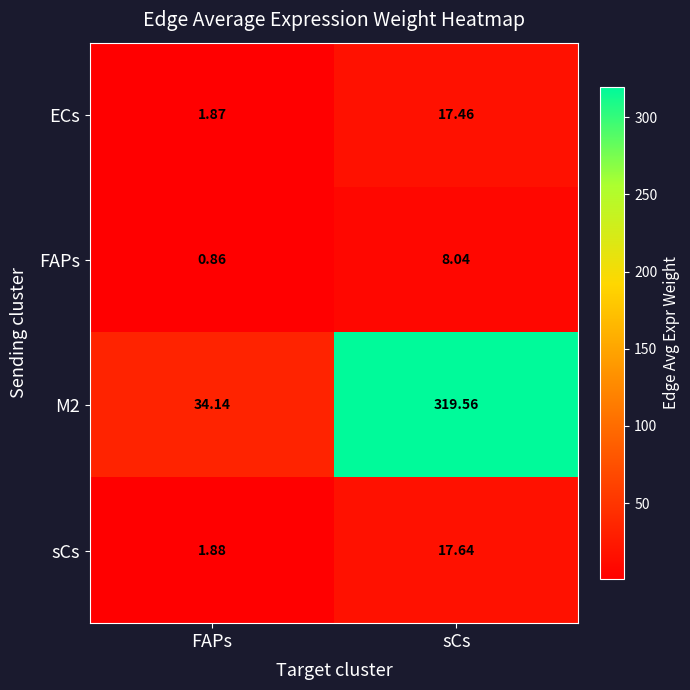

At which label is ECs closest to 9?

FAPs